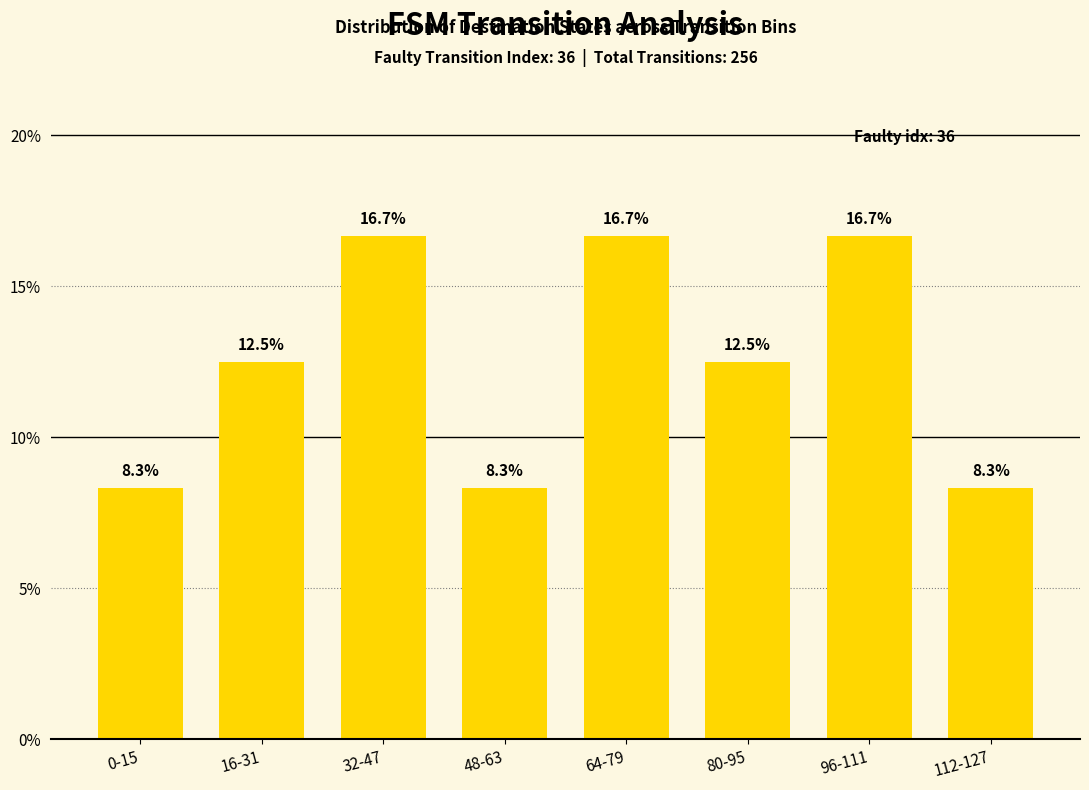

What is the label of the 5th bar from the left?

64-79